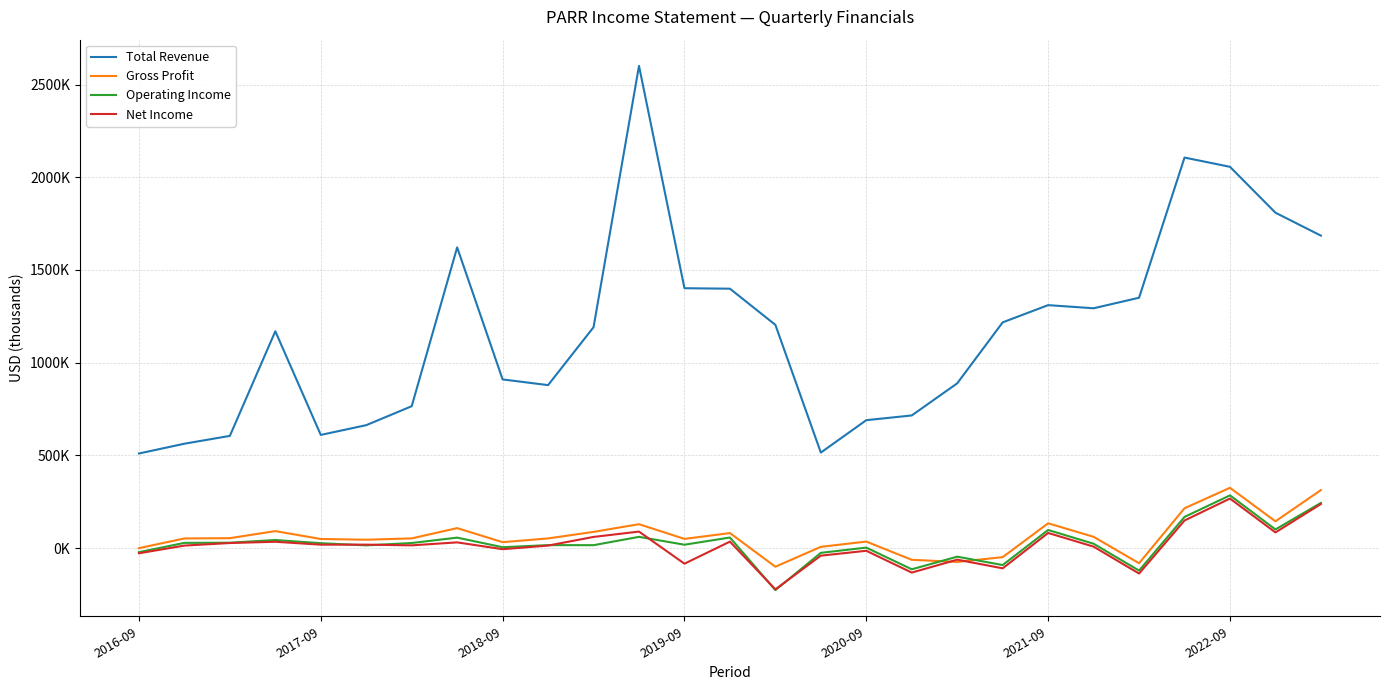

How many interior local peaks does the Operating Income series have?

9